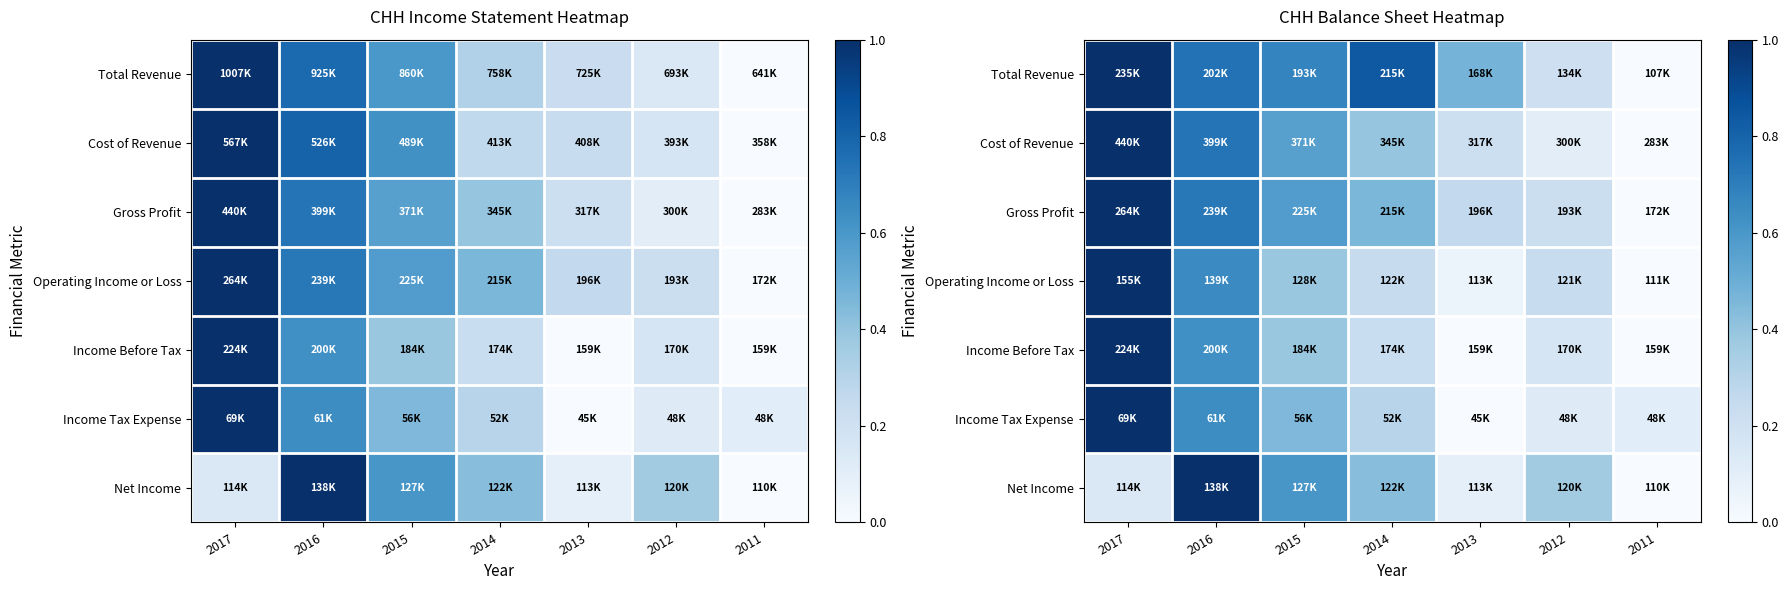

What is the difference between the second highest and second lowest values in the Cost of Revenue series?

0.6